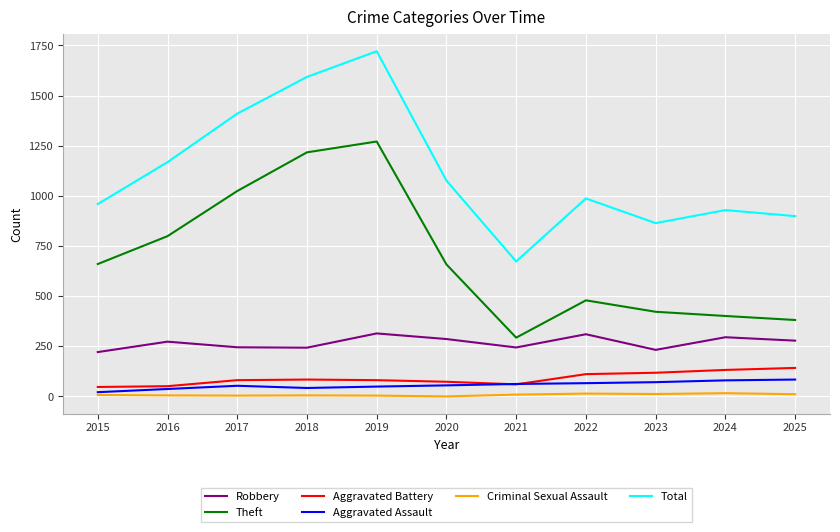

What are all the series names shown in the legend?

Robbery, Theft, Aggravated Battery, Aggravated Assault, Criminal Sexual Assault, Total